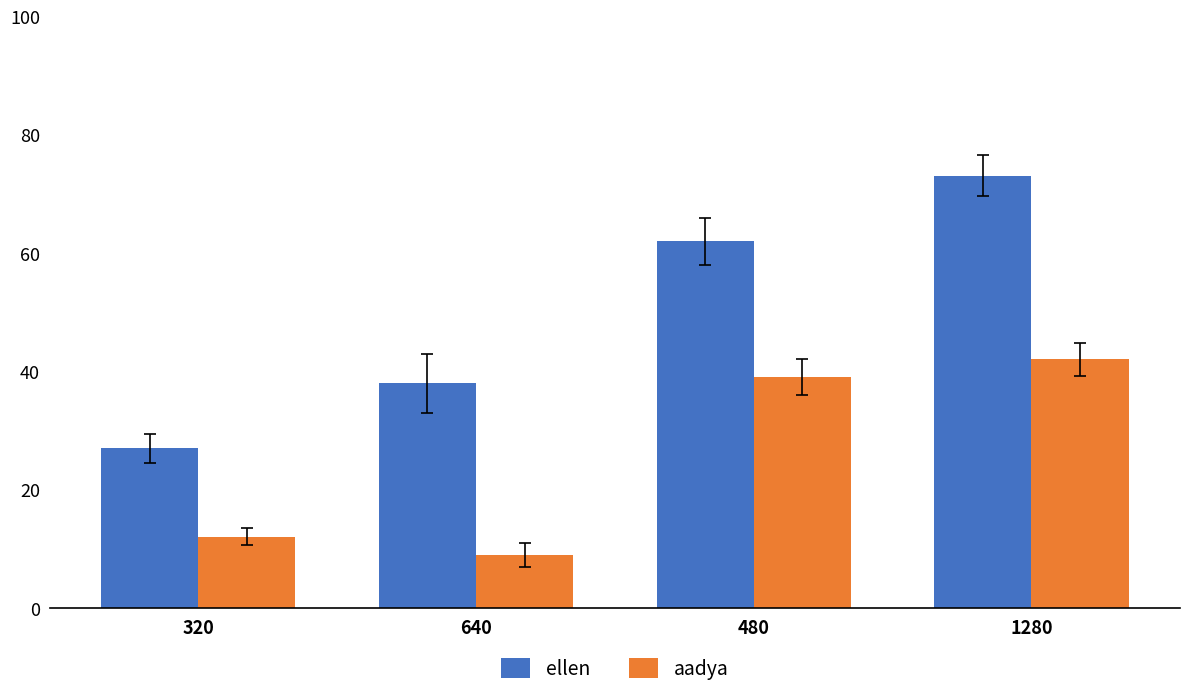

At which label is ellen closest to 49?

640